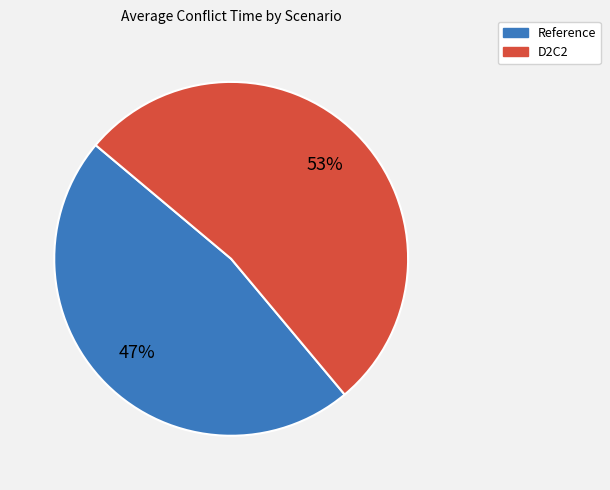

Which slice is the smallest?

Reference